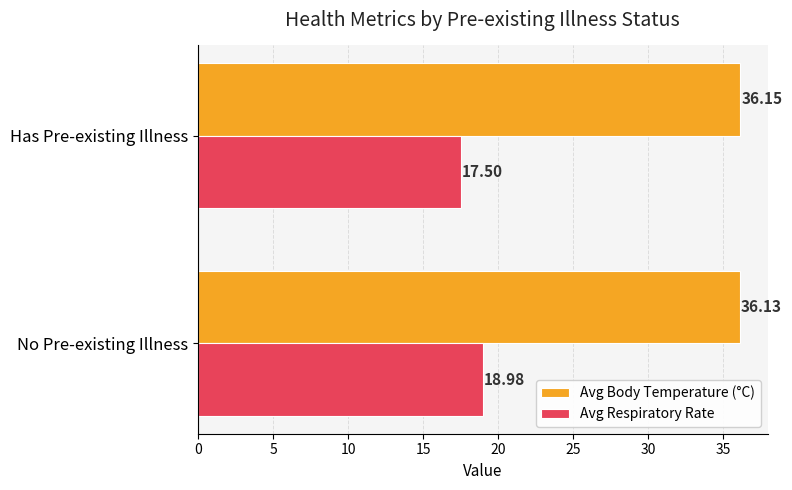

Between No Pre-existing Illness and Has Pre-existing Illness, which series saw the biggest shift?

Avg Respiratory Rate